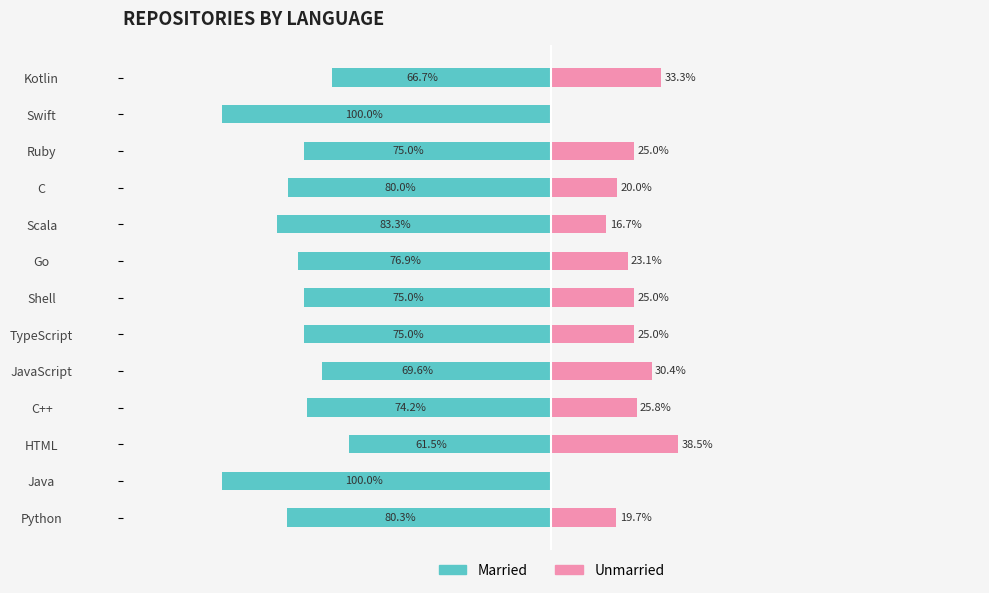

The value of Married at Python is -27.0. True or false?

False